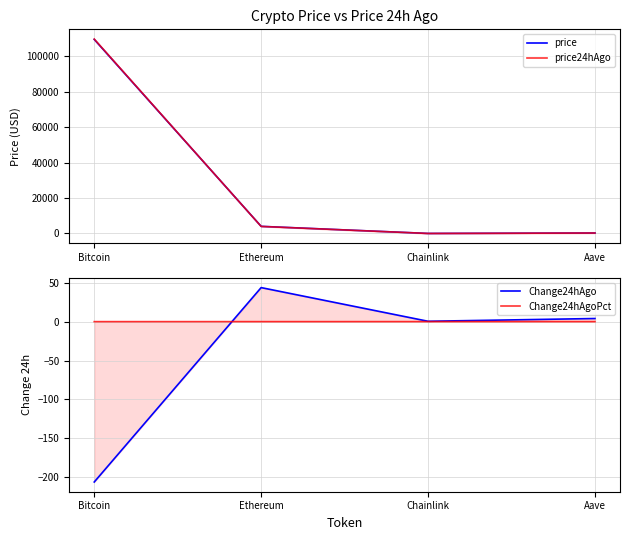

What position from the right is Ethereum?

3